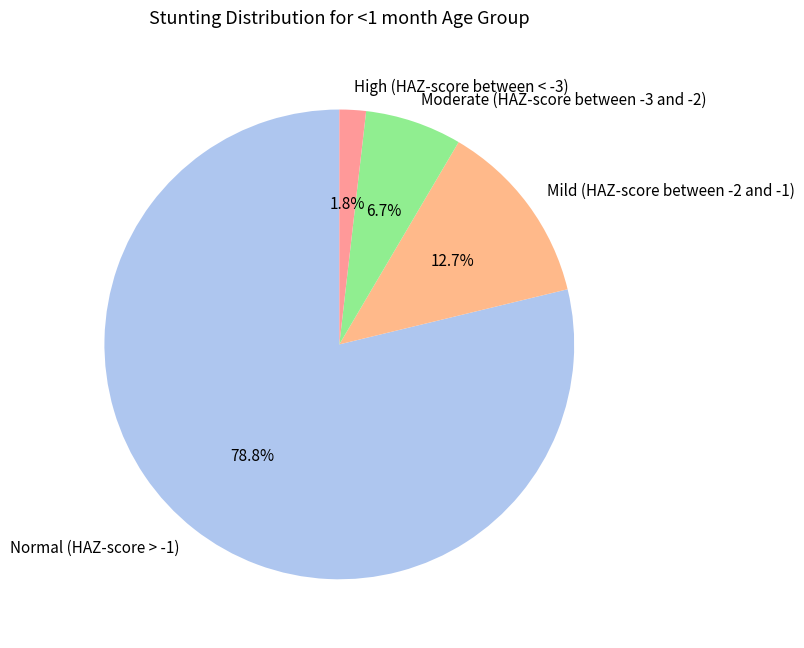

Count the number of slices in the pie.

4